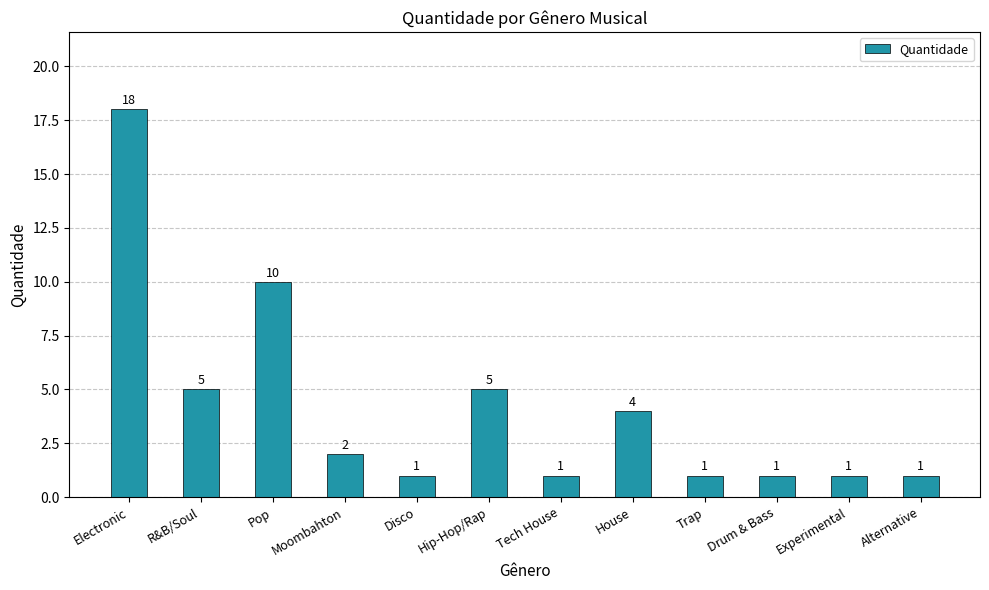

What is the value of the 4th bar from the left?

2